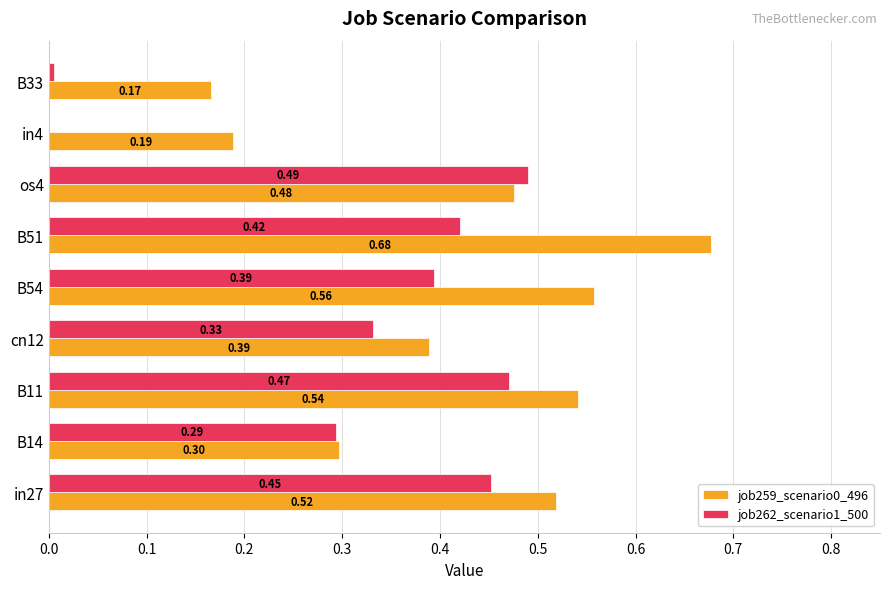

What is the sum of the job262_scenario1_500 values at B11 and B14?

0.8